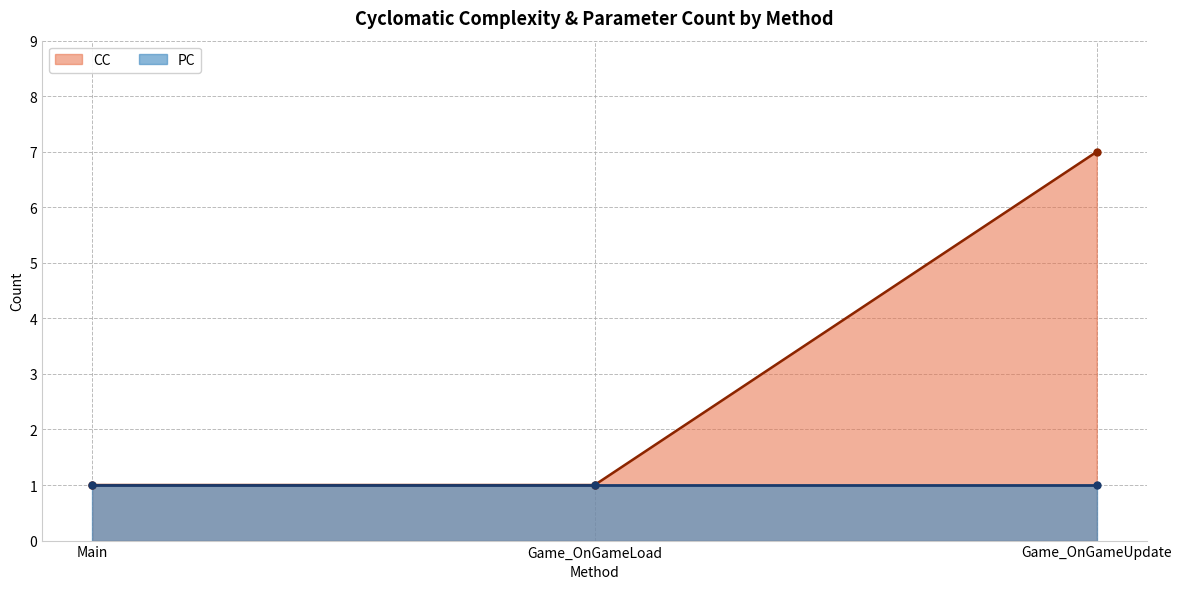

What is the highest value of the CC series?

7